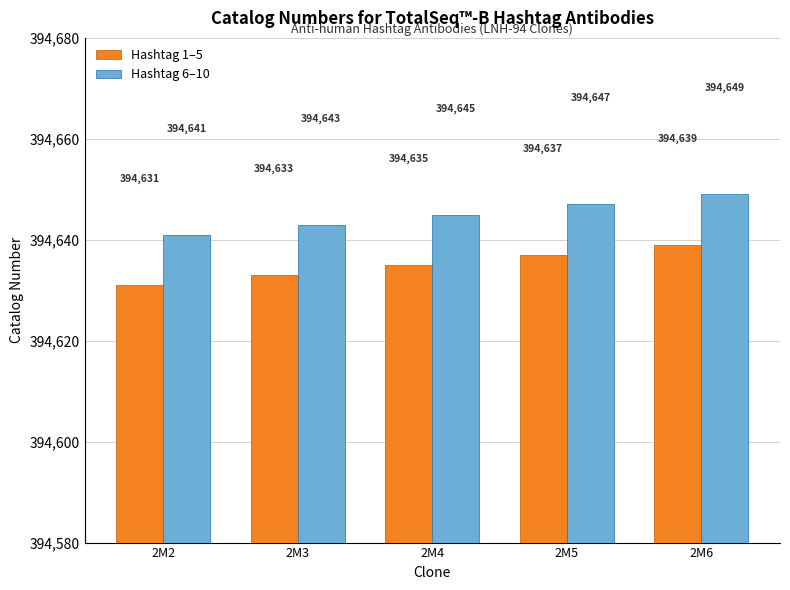

Rank the categories by Hashtag 1–5 value from lowest to highest.

2M2, 2M3, 2M4, 2M5, 2M6